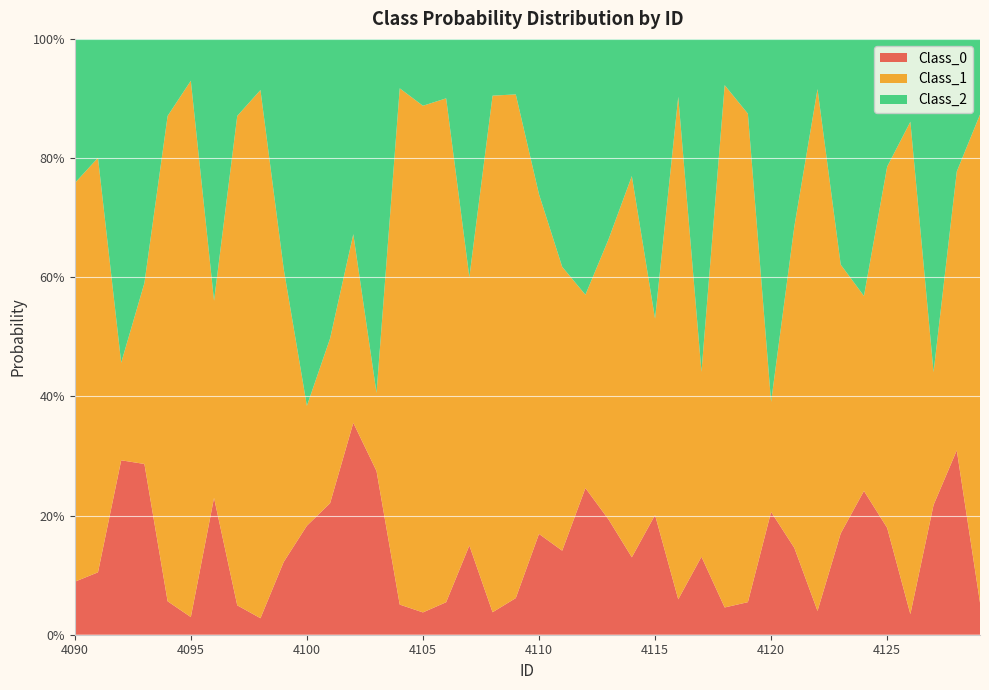

Reading left to right, list all the values displayed in this chart.

Class_0: 0.1	0.1	0.3	0.3	0.1	0.0	0.2	0.0	0.0	0.1	0.2	0.2	0.4	0.3	0.1	0.0	0.1	0.1	0.0	0.1	0.2	0.1	0.2	0.2	0.1	0.2	0.1	0.1	0.0	0.1	0.2	0.1	0.0	0.2	0.2	0.2	0.0	0.2	0.3	0.1
Class_1: 0.7	0.7	0.2	0.3	0.8	0.9	0.3	0.8	0.9	0.5	0.2	0.3	0.3	0.1	0.9	0.9	0.8	0.5	0.9	0.8	0.6	0.5	0.3	0.5	0.6	0.3	0.8	0.3	0.9	0.8	0.2	0.5	0.9	0.5	0.3	0.6	0.8	0.2	0.5	0.8
Class_2: 0.2	0.2	0.5	0.4	0.1	0.1	0.4	0.1	0.1	0.4	0.6	0.5	0.3	0.6	0.1	0.1	0.1	0.4	0.1	0.1	0.3	0.4	0.4	0.3	0.2	0.5	0.1	0.6	0.1	0.1	0.6	0.3	0.1	0.4	0.4	0.2	0.1	0.6	0.2	0.1